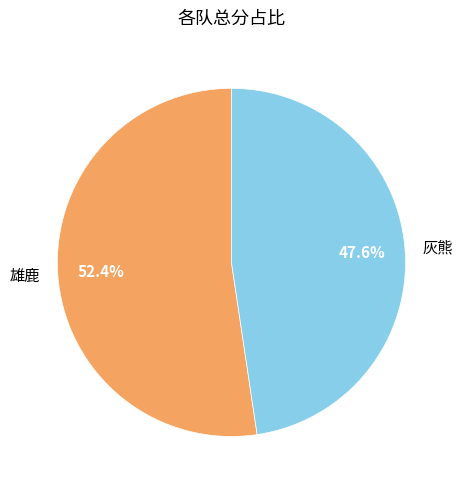

Rank the categories by value from lowest to highest.

灰熊, 雄鹿